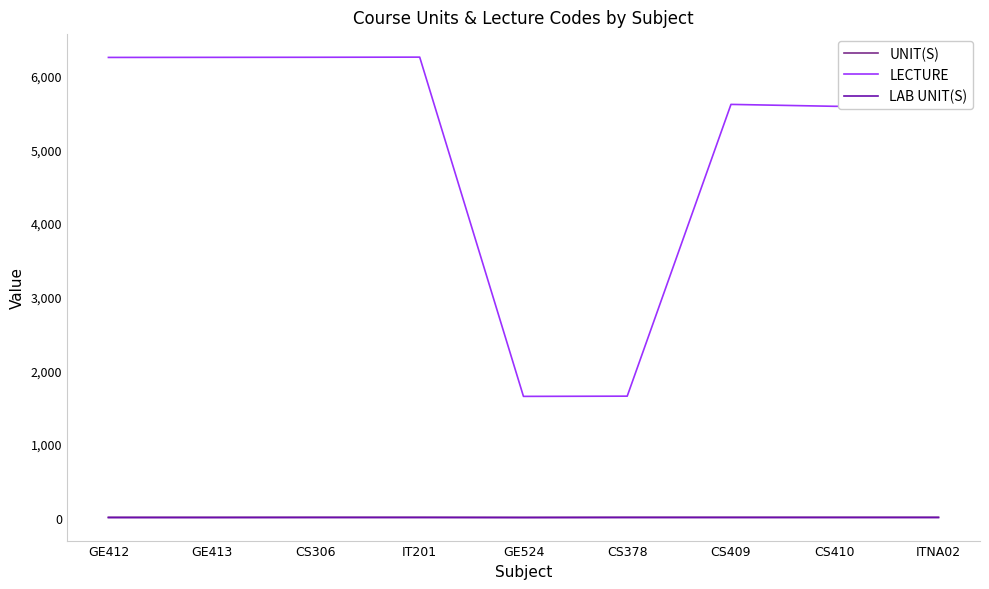

True or false: UNIT(S) and LECTURE cross at least once.

False